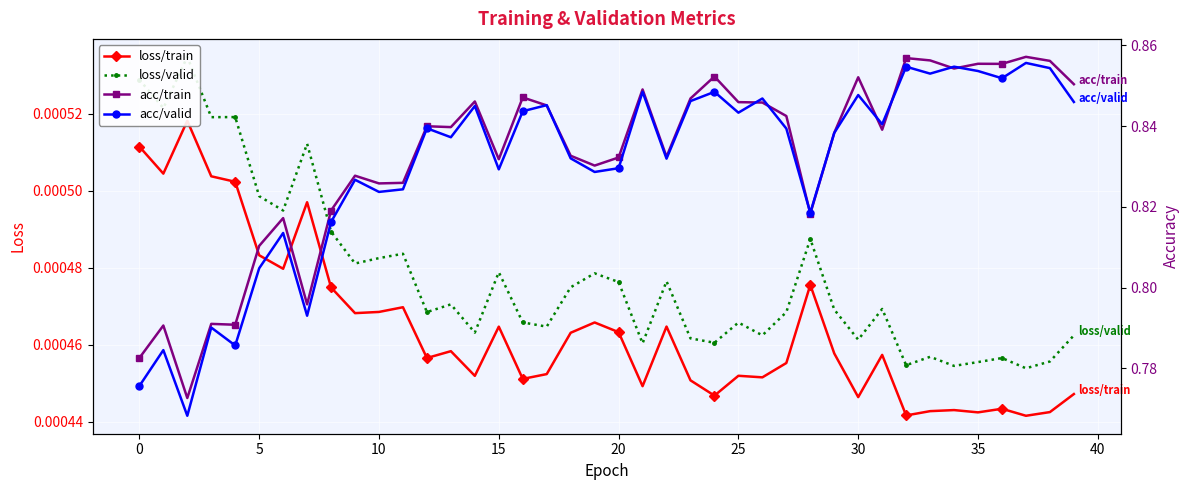

Count the loss/train values in the range 0 to 1.

40